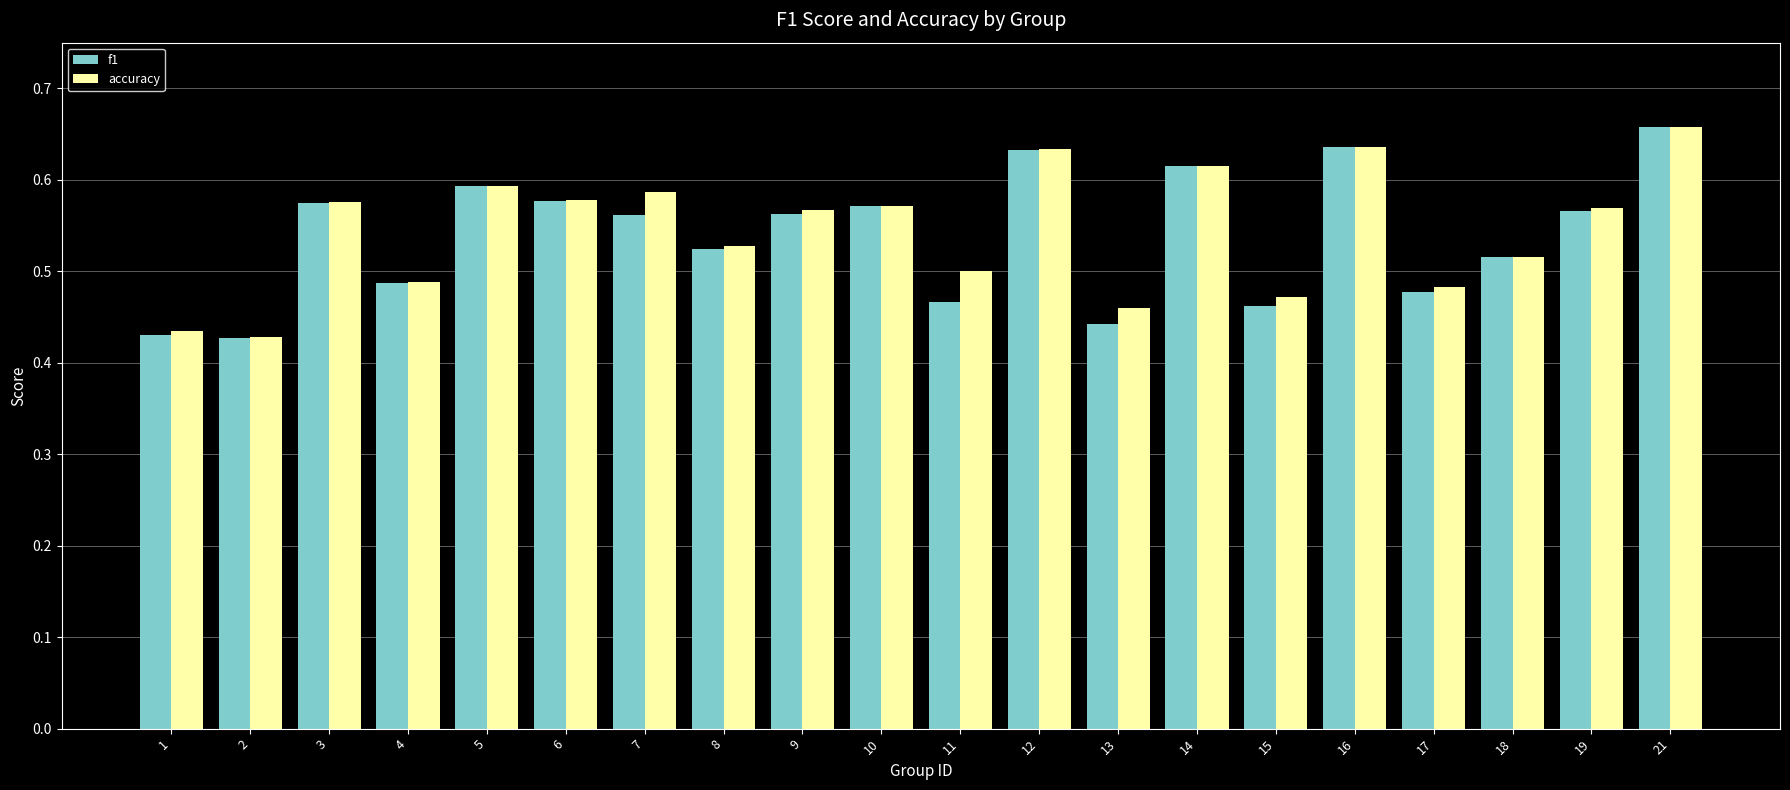

What is the sum of the f1 values at 8 and 5?

1.1